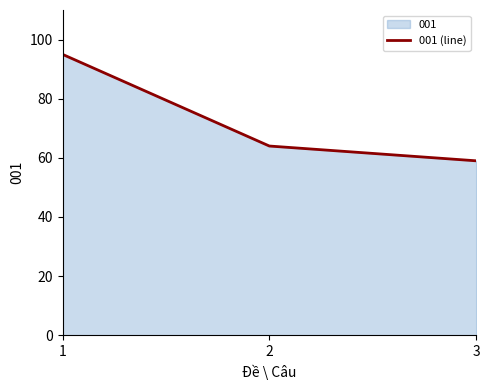

What is the ratio of the value at 3 to the value at 1?

0.6